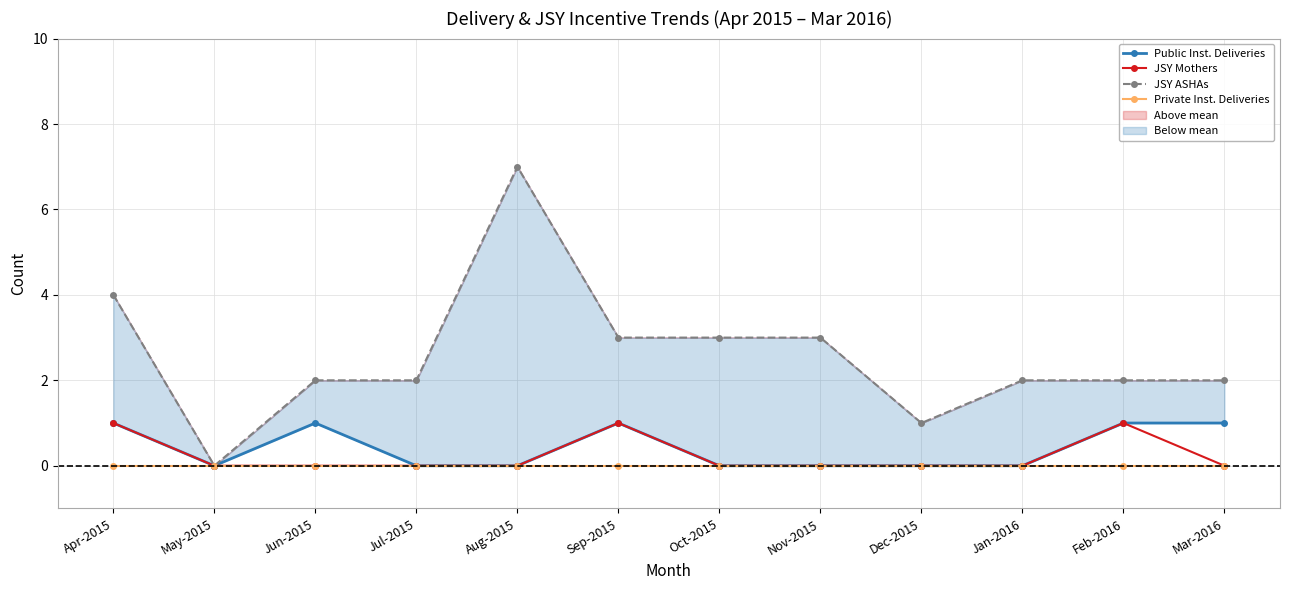

How many lines are shown in the chart?

4